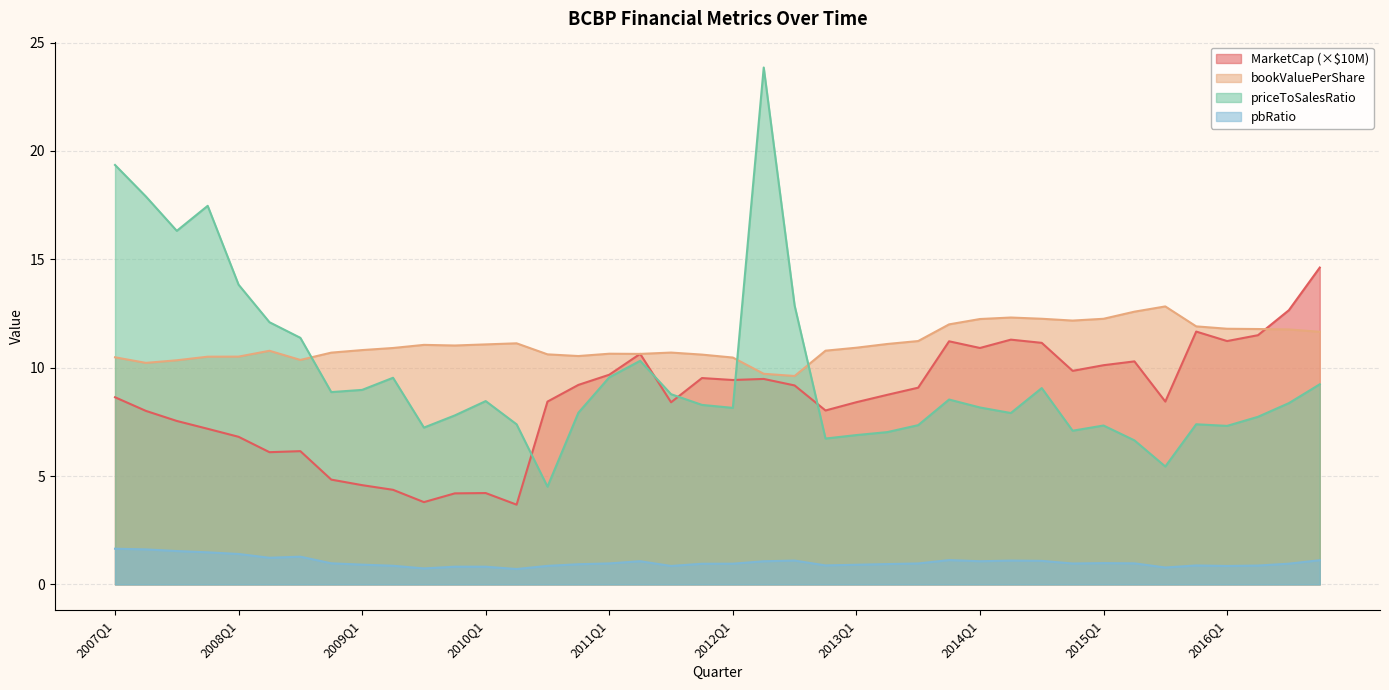

How many values in the bookValuePerShare series are below 10?

2